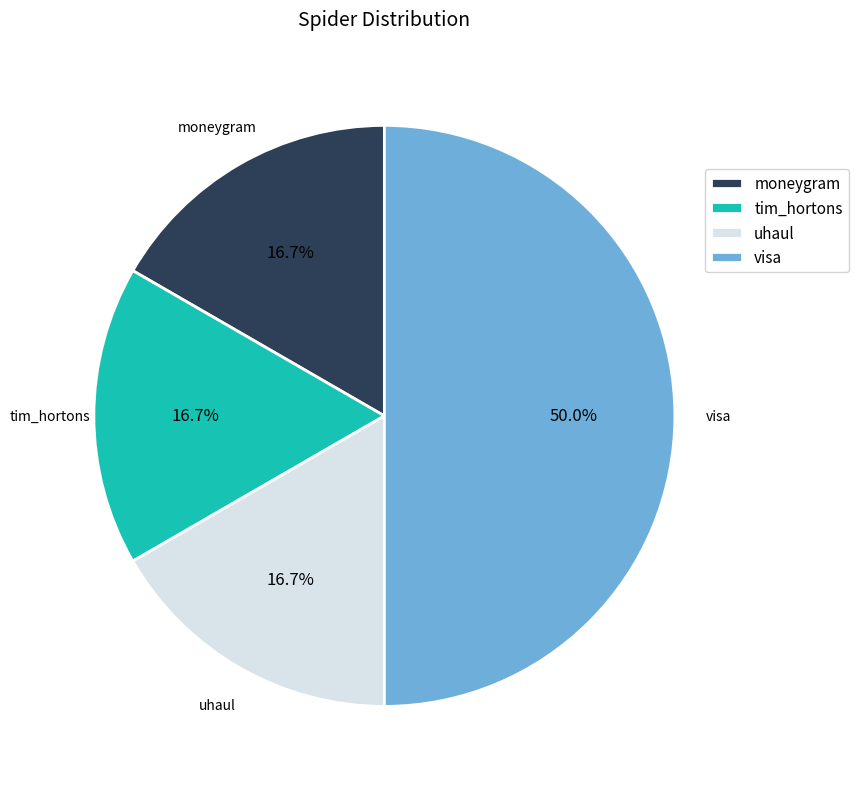

Count the number of slices in the pie.

4